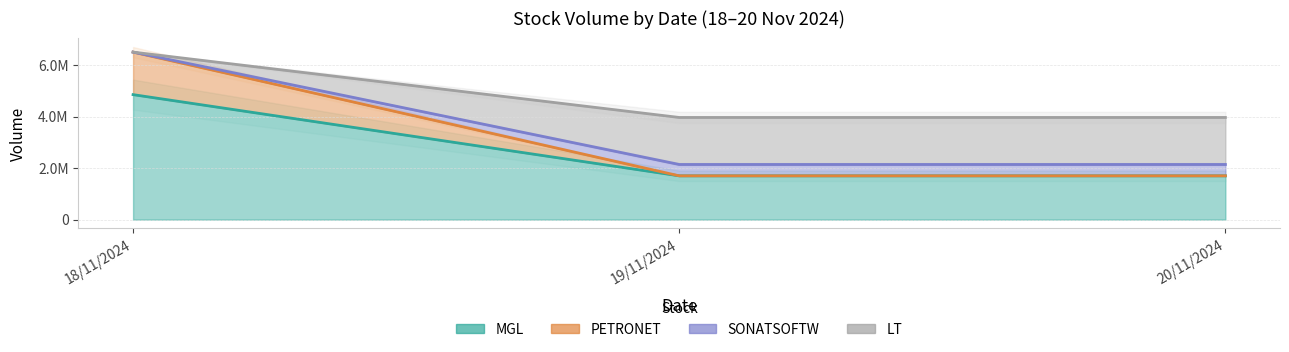

What is the lowest value of the SONATSOFTW series?

2141589